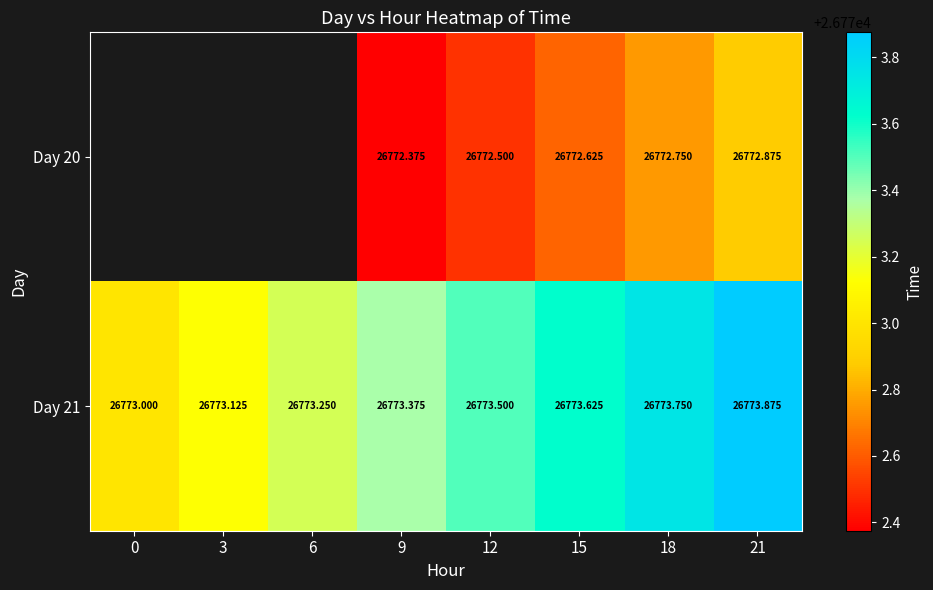

Count the Day 21 values in the range 26773 to 26774.

8